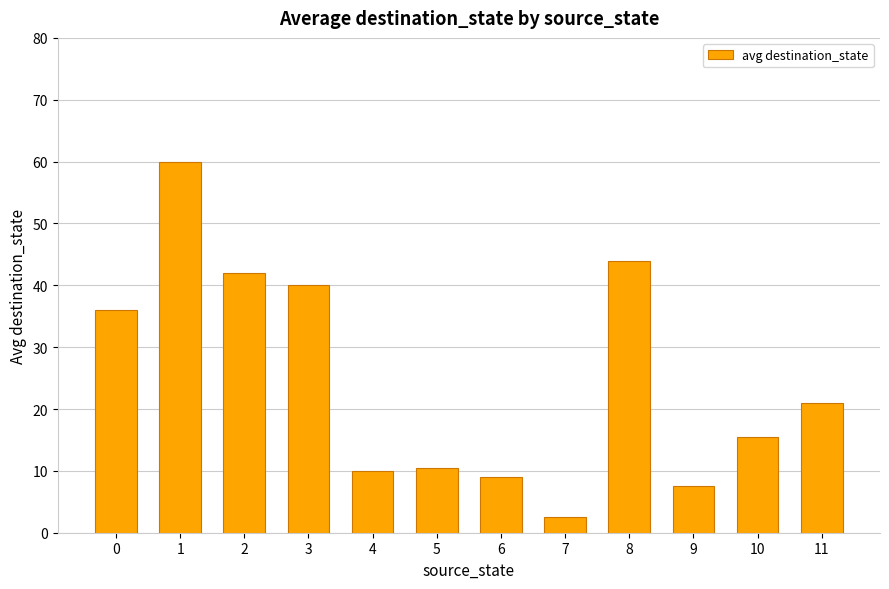

Which has a higher value, 0 or 1?

1